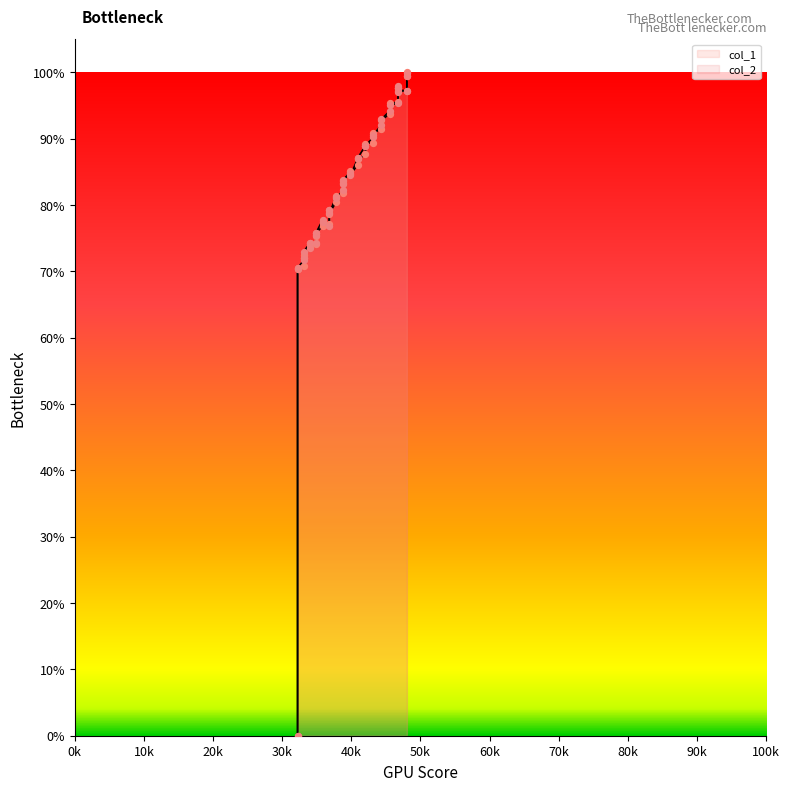

Is the value of col_2 at 48040 greater than the value of col_1 at 33097?

Yes